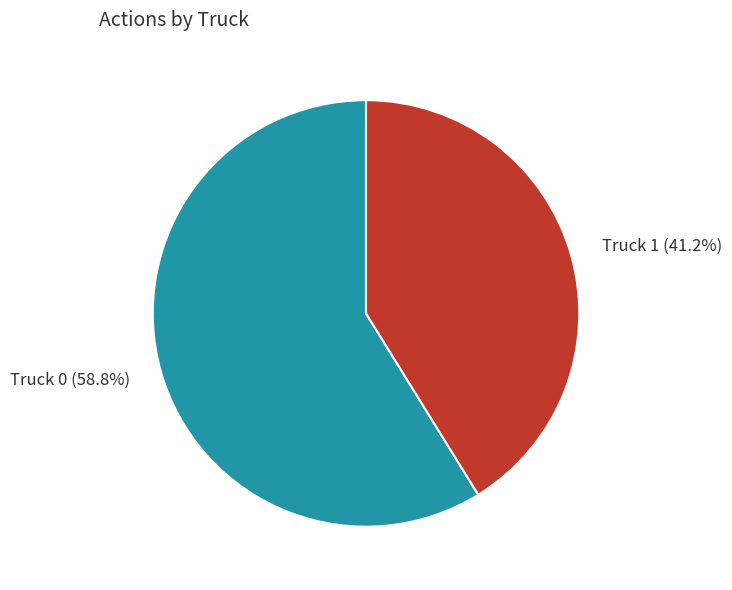

Which category has the smallest portion of the pie?

Truck 1